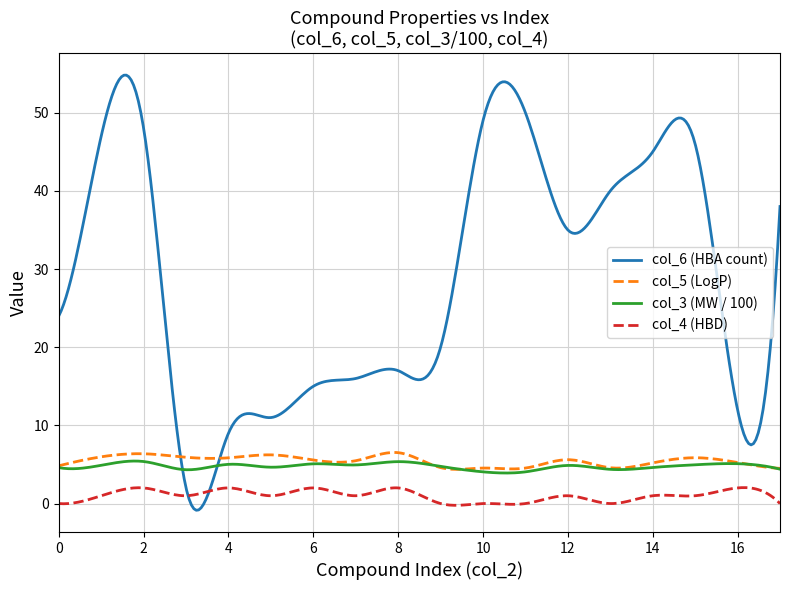

What is the highest value of the col_4 (HBD) series?

2.0